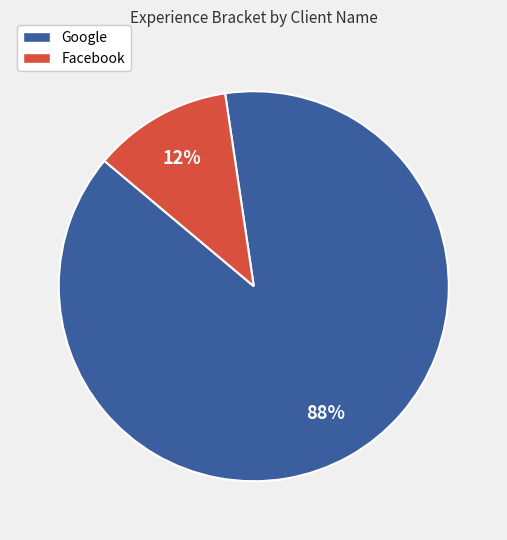

To the nearest percent, what is the combined percentage of Google and Facebook?

100%